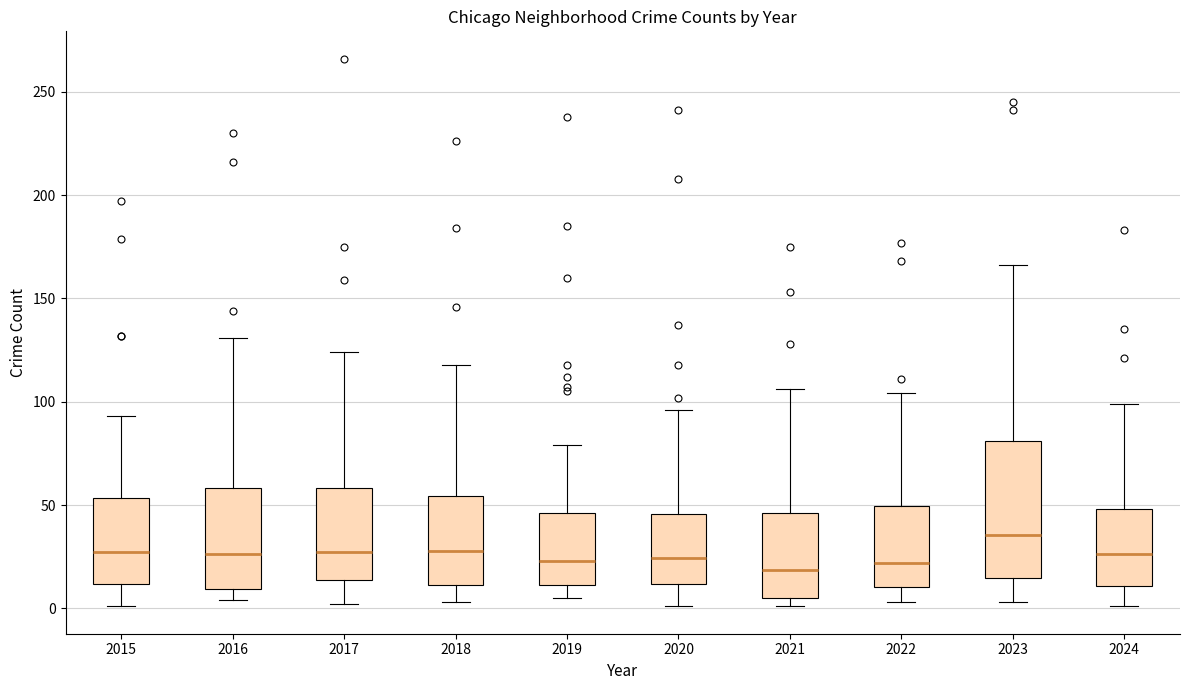

Reading left to right, read every box against the y-axis: the position of its median line, the range the box covers, and the ends of its whiskers. The values are not printed on the chart, so give them approximately, as read against the axis.

2015: median 30, box 10 to 55, whiskers 0 to 95
2016: median 25, box 10 to 60, whiskers 5 to 130
2017: median 30, box 15 to 60, whiskers 0 to 125
2018: median 30, box 10 to 55, whiskers 5 to 120
2019: median 25, box 10 to 45, whiskers 5 to 80
2020: median 25, box 10 to 45, whiskers 0 to 95
2021: median 20, box 5 to 45, whiskers 0 to 105
2022: median 20, box 10 to 50, whiskers 5 to 105
2023: median 35, box 15 to 80, whiskers 5 to 165
2024: median 25, box 10 to 50, whiskers 0 to 100